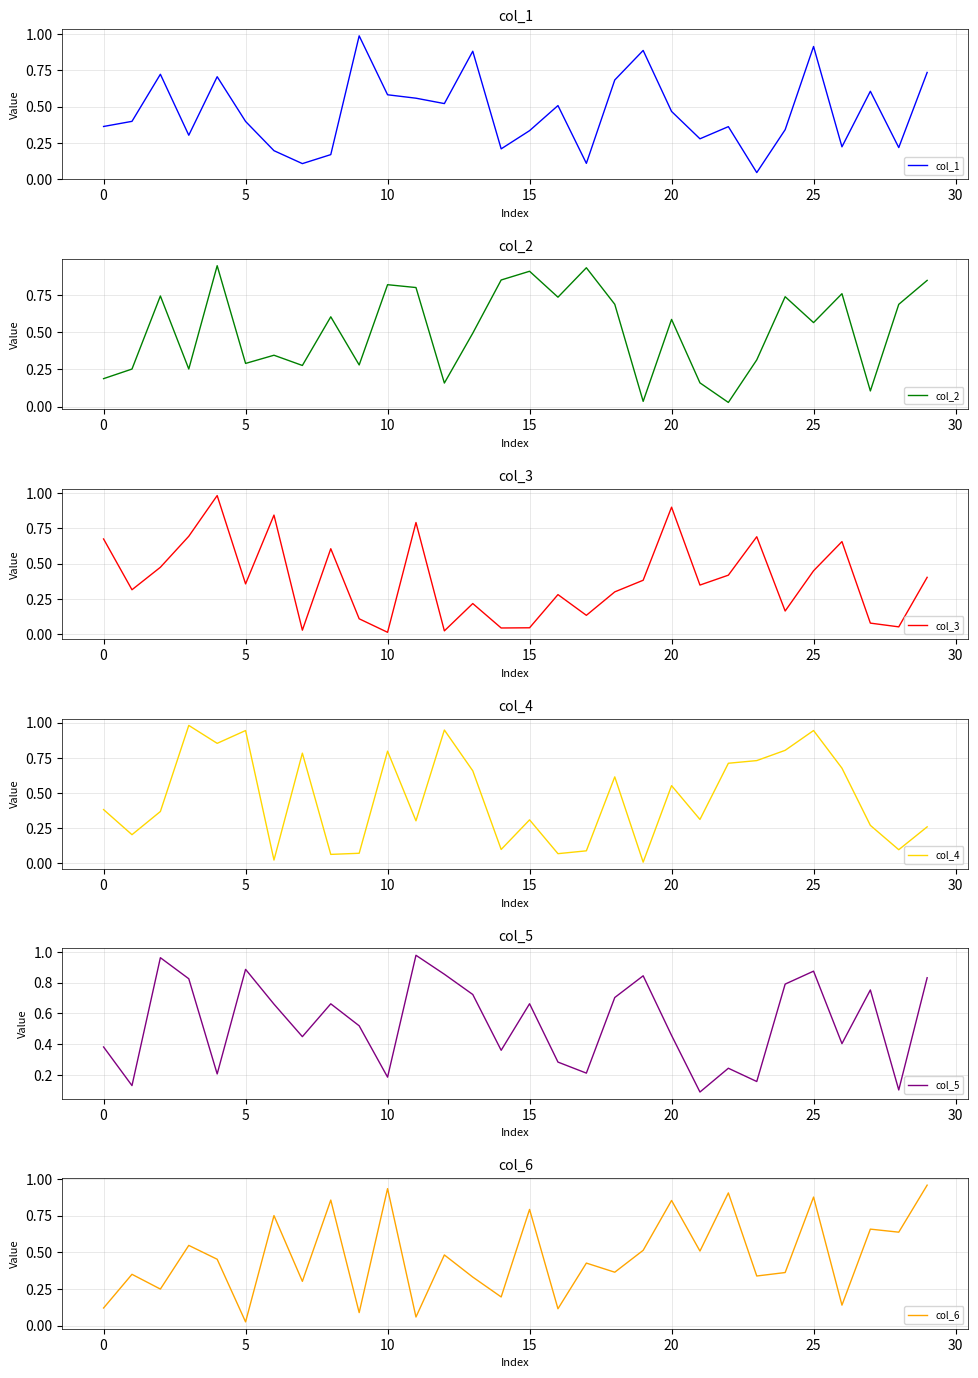

Does the chart have visible grid lines?

Yes